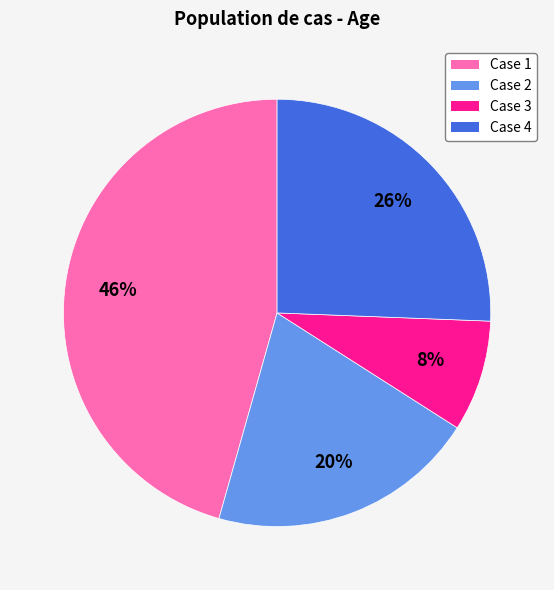

Does any single category account for the majority?

No